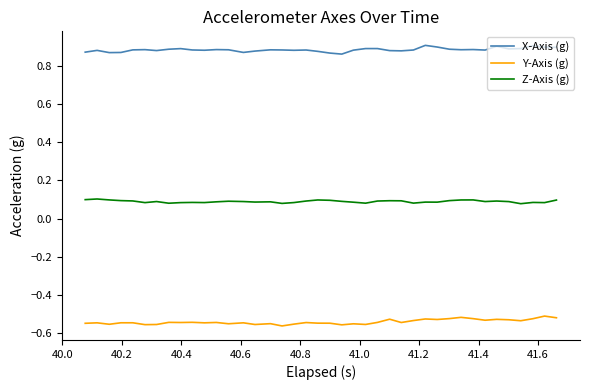

Which series has the largest total across all categories?

X-Axis (g)